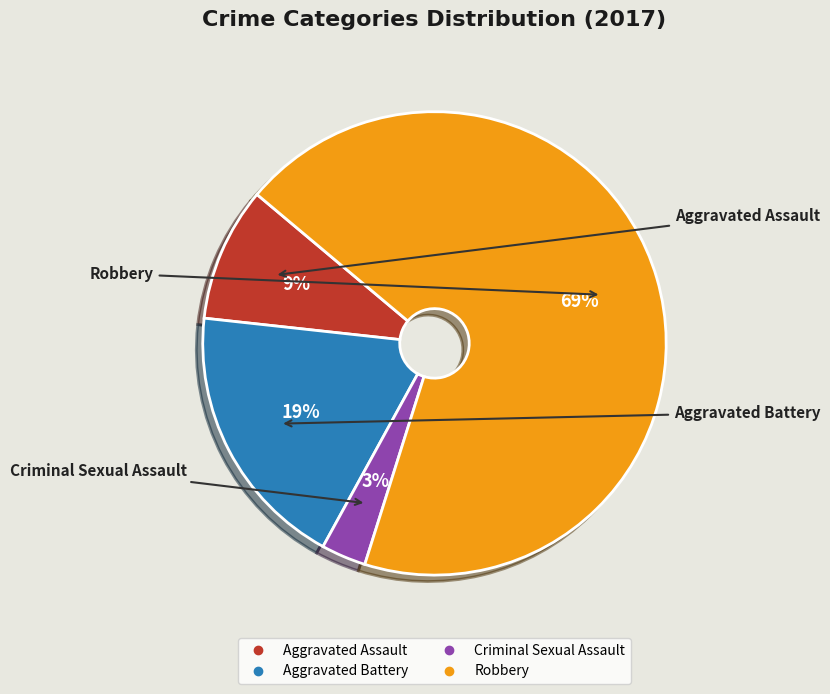

Do Criminal Sexual Assault and Aggravated Assault together represent more than half of the pie?

No